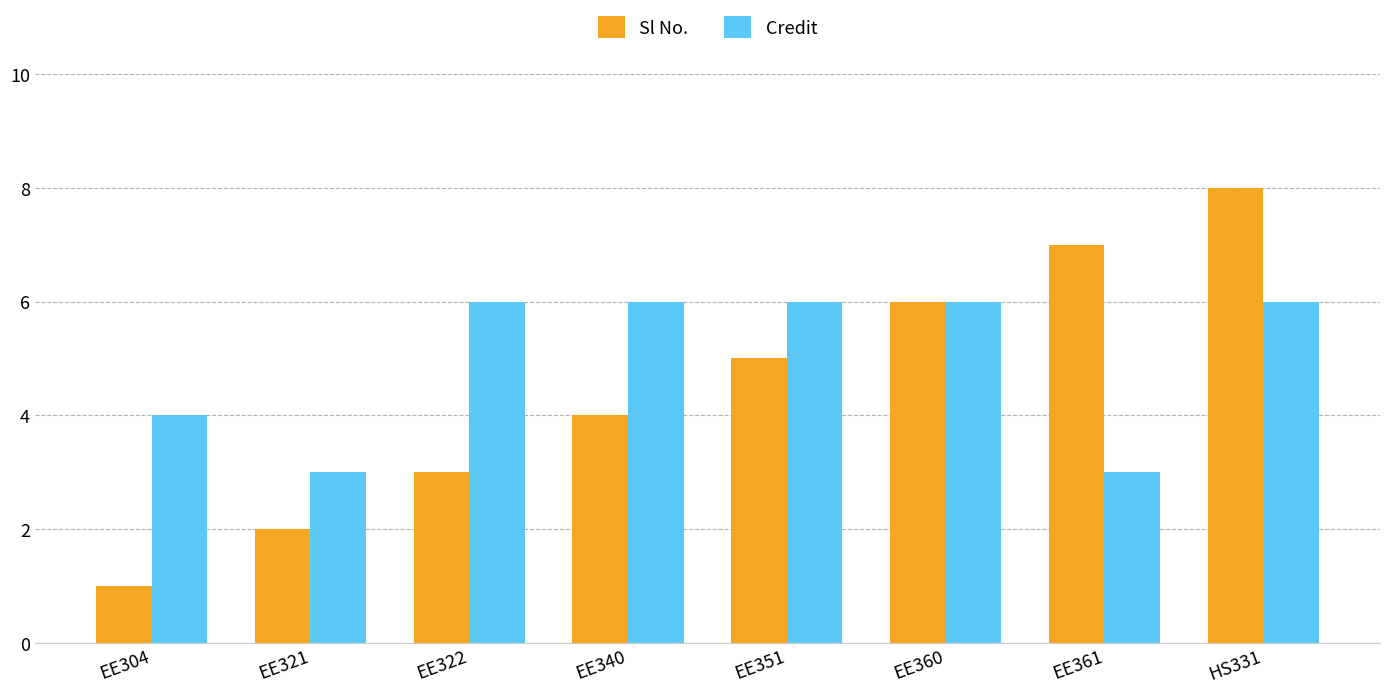

Which series has the widest spread of values?

Sl No.